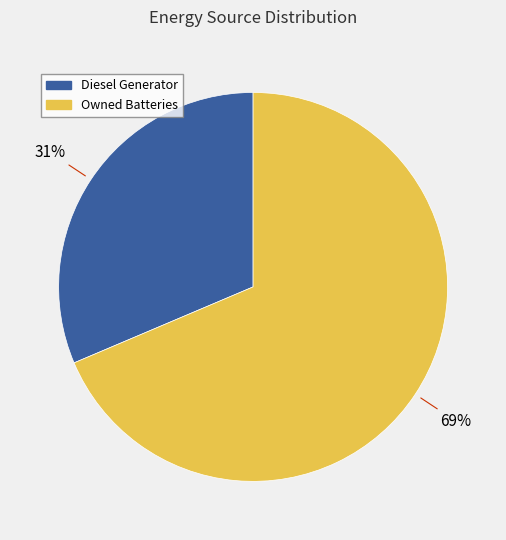

Is there a majority slice in this chart?

Yes